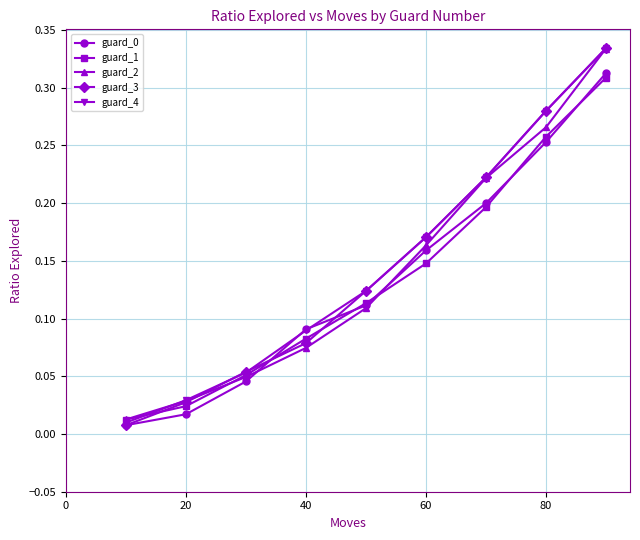

How many series are shown in this chart?

5